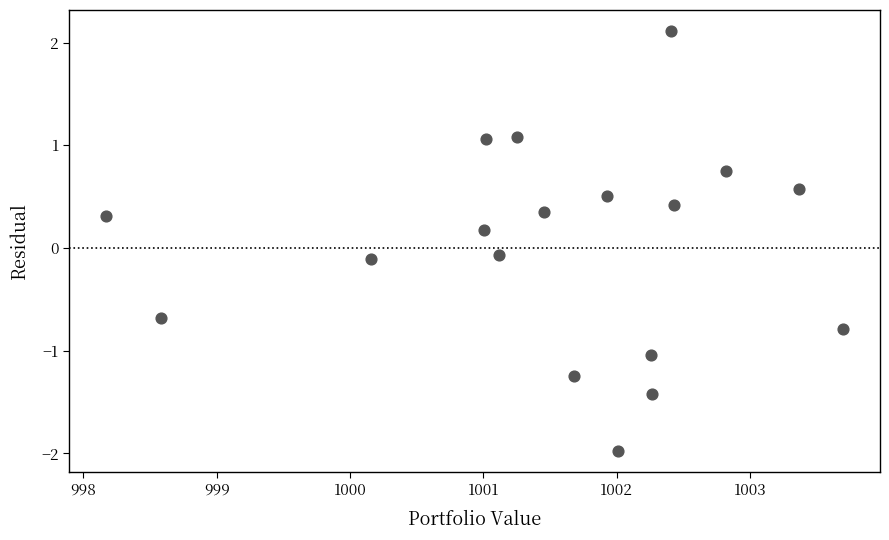

What is the range of Y values (max minus min)?

4.1